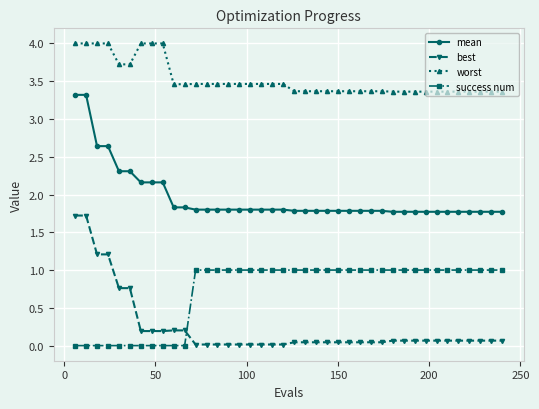

List the series in order of their peak value, lowest first.

success num, best, mean, worst